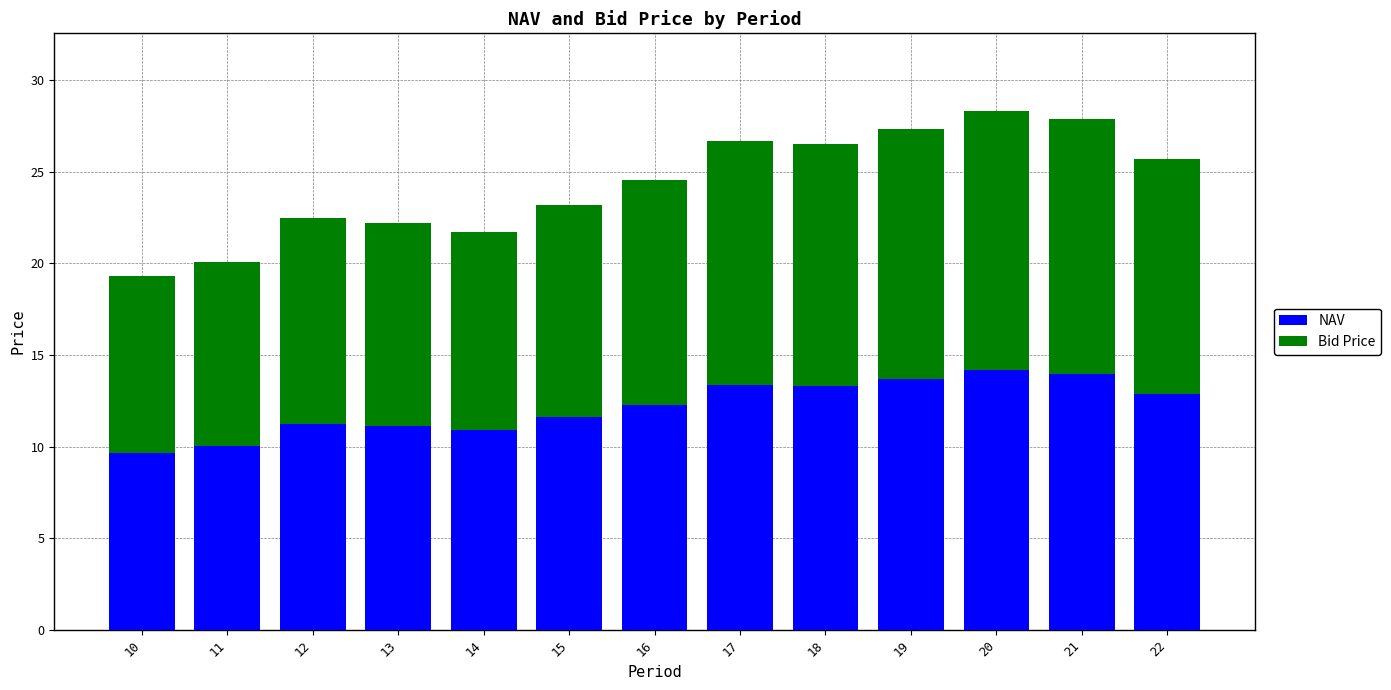

What is the total value across all series at 10?

19.3